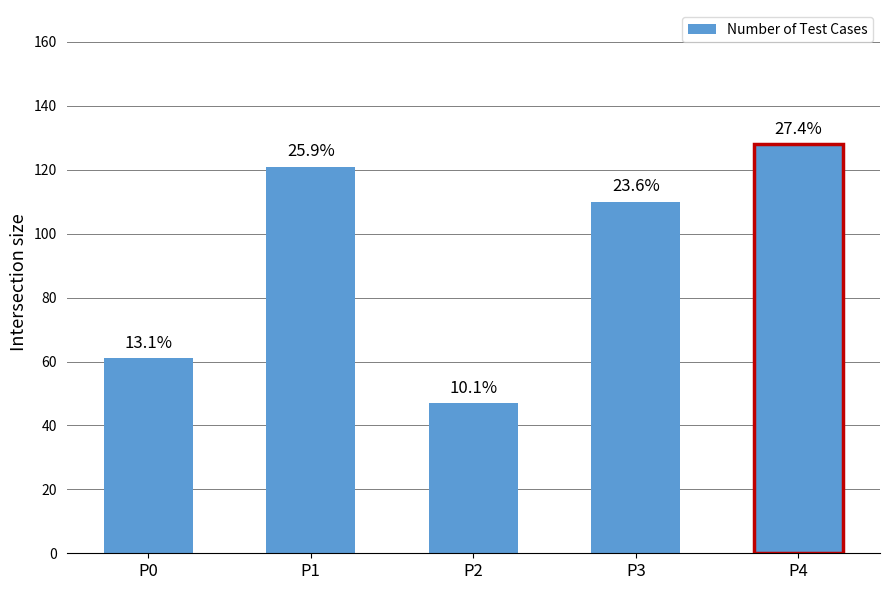

Are the bars horizontal?

No